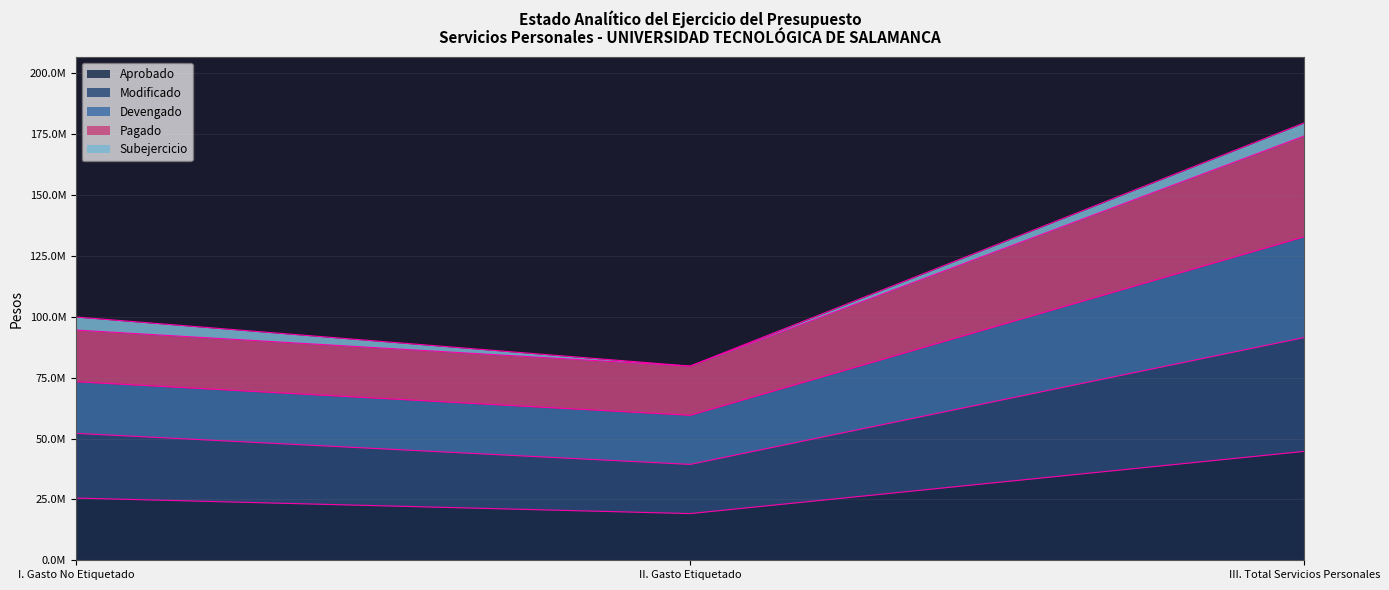

The value of Devengado at II. Gasto Etiquetado is 25491730.0. True or false?

False